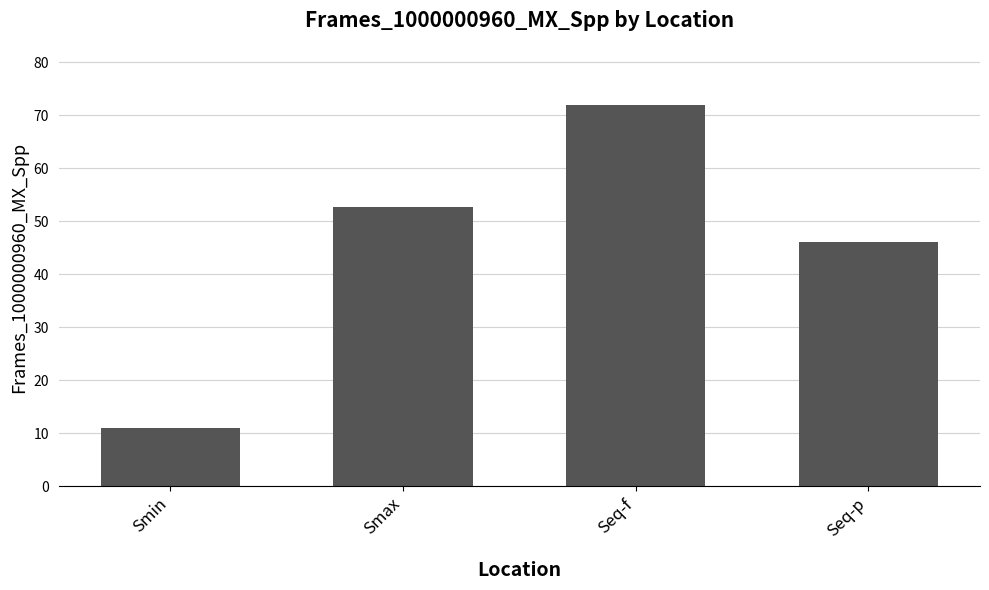

What is the maximum value shown in the chart?

71.9